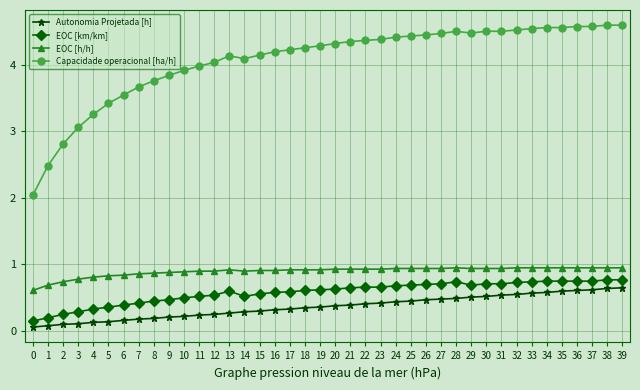

Where is Capacidade operacional [ha/h] nearest to the value 3?

3